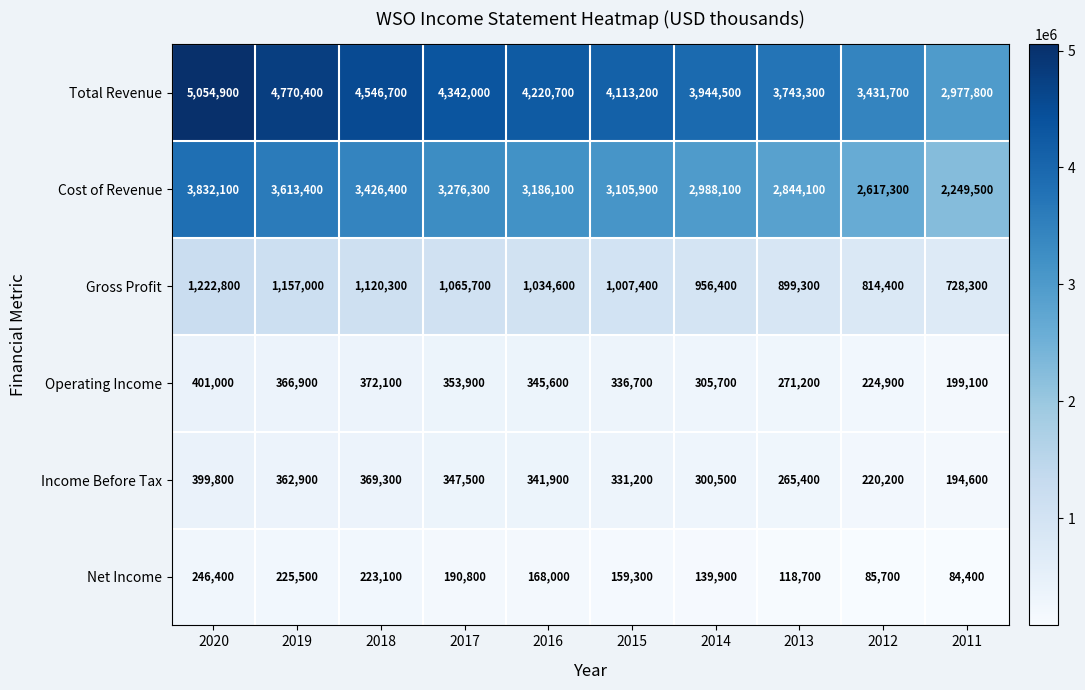

The value of Cost of Revenue at 2013 is 1285679. True or false?

False